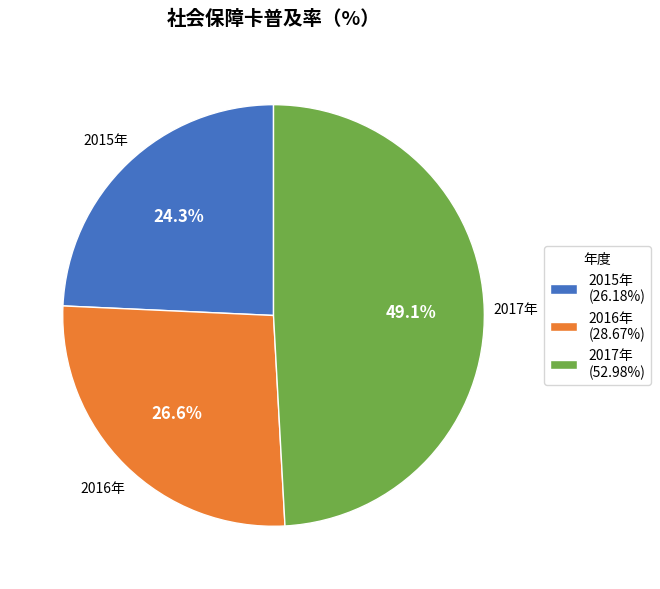

Is the sum of 2016年 and 2017年 greater than half?

Yes